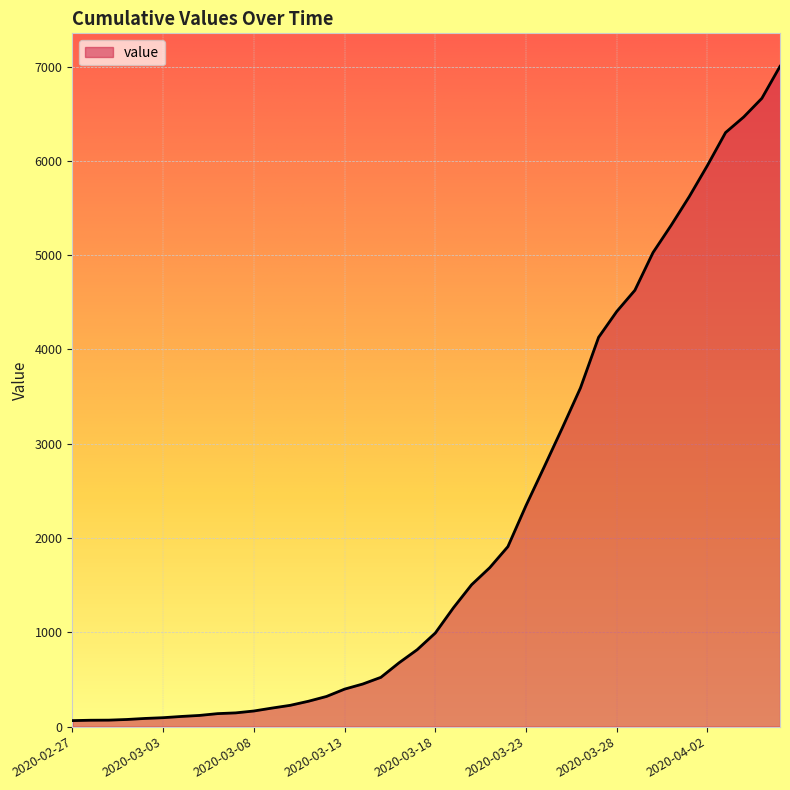

What is the difference between the maximum and minimum values?

6939